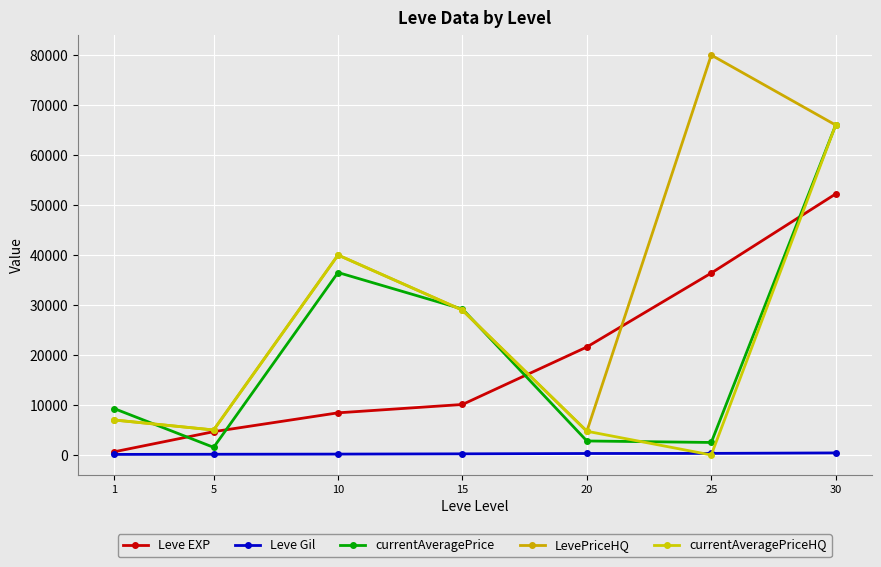

How many lines are shown in the chart?

5